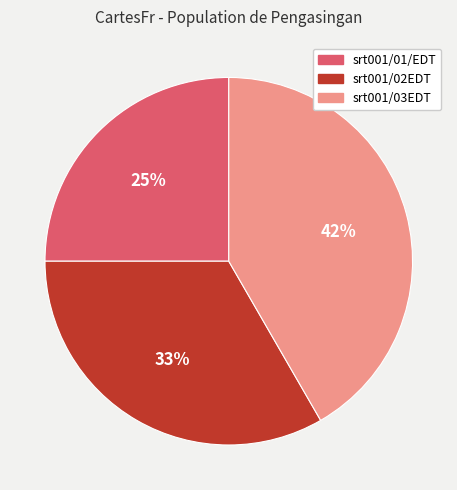

The srt001/03EDT slice represents 33% of the pie. True or false?

False